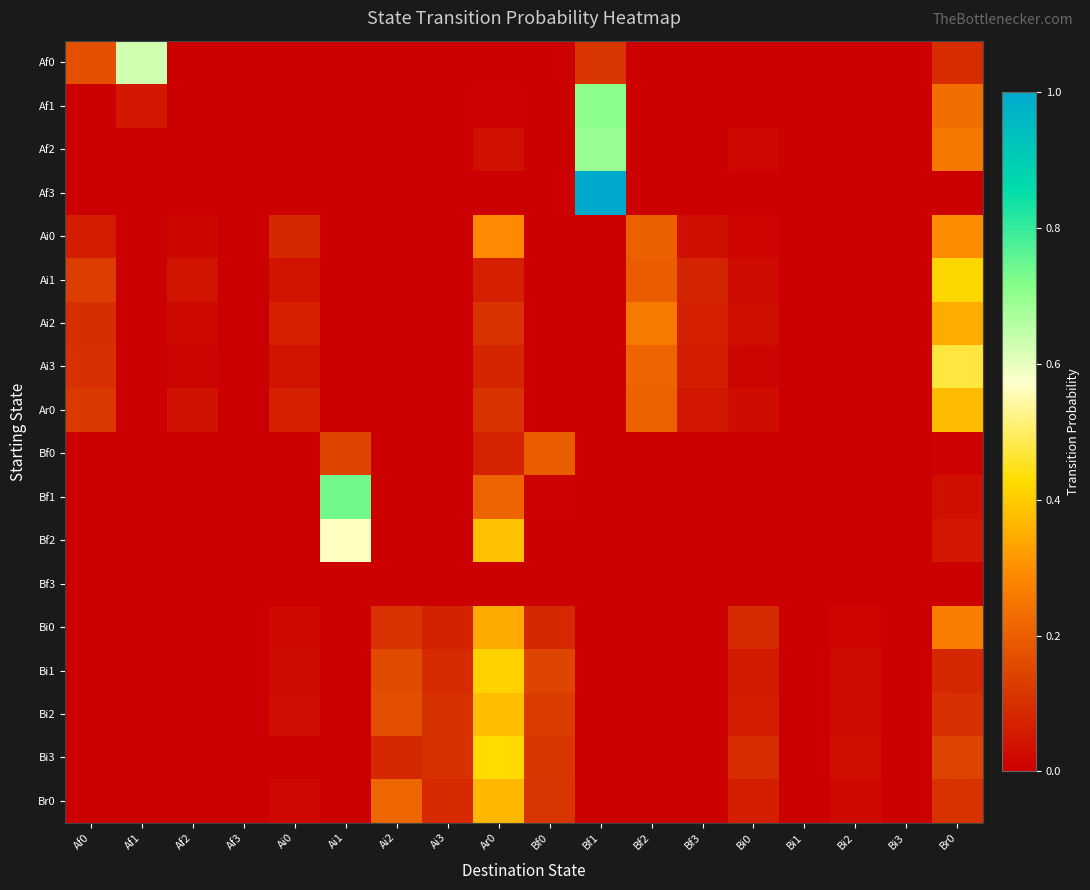

Reading left to right, what are all the values shown in this chart?

Af0: Af0=0.2	Af1=0.6	Af2=0.0	Af3=0.0	Ai0=0.0	Ai1=0.0	Ai2=0.0	Ai3=0.0	Ar0=0.0	Bf0=0.0	Bf1=0.1	Bf2=0.0	Bf3=0.0	Bi0=0.0	Bi1=0.0	Bi2=0.0	Bi3=0.0	Br0=0.1
Af1: Af0=0.0	Af1=0.1	Af2=0.0	Af3=0.0	Ai0=0.0	Ai1=0.0	Ai2=0.0	Ai3=0.0	Ar0=0.0	Bf0=0.0	Bf1=0.7	Bf2=0.0	Bf3=0.0	Bi0=0.0	Bi1=0.0	Bi2=0.0	Bi3=0.0	Br0=0.2
Af2: Af0=0.0	Af1=0.0	Af2=0.0	Af3=0.0	Ai0=0.0	Ai1=0.0	Ai2=0.0	Ai3=0.0	Ar0=0.0	Bf0=0.0	Bf1=0.7	Bf2=0.0	Bf3=0.0	Bi0=0.0	Bi1=0.0	Bi2=0.0	Bi3=0.0	Br0=0.2
Af3: Af0=0.0	Af1=0.0	Af2=0.0	Af3=0.0	Ai0=0.0	Ai1=0.0	Ai2=0.0	Ai3=0.0	Ar0=0.0	Bf0=0.0	Bf1=1.0	Bf2=0.0	Bf3=0.0	Bi0=0.0	Bi1=0.0	Bi2=0.0	Bi3=0.0	Br0=0.0
Ai0: Af0=0.1	Af1=0.0	Af2=0.0	Af3=0.0	Ai0=0.1	Ai1=0.0	Ai2=0.0	Ai3=0.0	Ar0=0.3	Bf0=0.0	Bf1=0.0	Bf2=0.2	Bf3=0.0	Bi0=0.0	Bi1=0.0	Bi2=0.0	Bi3=0.0	Br0=0.3
Ai1: Af0=0.1	Af1=0.0	Af2=0.0	Af3=0.0	Ai0=0.0	Ai1=0.0	Ai2=0.0	Ai3=0.0	Ar0=0.1	Bf0=0.0	Bf1=0.0	Bf2=0.2	Bf3=0.1	Bi0=0.0	Bi1=0.0	Bi2=0.0	Bi3=0.0	Br0=0.4
Ai2: Af0=0.1	Af1=0.0	Af2=0.0	Af3=0.0	Ai0=0.1	Ai1=0.0	Ai2=0.0	Ai3=0.0	Ar0=0.1	Bf0=0.0	Bf1=0.0	Bf2=0.3	Bf3=0.1	Bi0=0.0	Bi1=0.0	Bi2=0.0	Bi3=0.0	Br0=0.3
Ai3: Af0=0.1	Af1=0.0	Af2=0.0	Af3=0.0	Ai0=0.0	Ai1=0.0	Ai2=0.0	Ai3=0.0	Ar0=0.1	Bf0=0.0	Bf1=0.0	Bf2=0.2	Bf3=0.1	Bi0=0.0	Bi1=0.0	Bi2=0.0	Bi3=0.0	Br0=0.5
Ar0: Af0=0.1	Af1=0.0	Af2=0.0	Af3=0.0	Ai0=0.1	Ai1=0.0	Ai2=0.0	Ai3=0.0	Ar0=0.1	Bf0=0.0	Bf1=0.0	Bf2=0.2	Bf3=0.1	Bi0=0.0	Bi1=0.0	Bi2=0.0	Bi3=0.0	Br0=0.4
Bf0: Af0=0.0	Af1=0.0	Af2=0.0	Af3=0.0	Ai0=0.0	Ai1=0.1	Ai2=0.0	Ai3=0.0	Ar0=0.1	Bf0=0.2	Bf1=0.0	Bf2=0.0	Bf3=0.0	Bi0=0.0	Bi1=0.0	Bi2=0.0	Bi3=0.0	Br0=0.0
Bf1: Af0=0.0	Af1=0.0	Af2=0.0	Af3=0.0	Ai0=0.0	Ai1=0.7	Ai2=0.0	Ai3=0.0	Ar0=0.2	Bf0=0.0	Bf1=0.0	Bf2=0.0	Bf3=0.0	Bi0=0.0	Bi1=0.0	Bi2=0.0	Bi3=0.0	Br0=0.0
Bf2: Af0=0.0	Af1=0.0	Af2=0.0	Af3=0.0	Ai0=0.0	Ai1=0.6	Ai2=0.0	Ai3=0.0	Ar0=0.4	Bf0=0.0	Bf1=0.0	Bf2=0.0	Bf3=0.0	Bi0=0.0	Bi1=0.0	Bi2=0.0	Bi3=0.0	Br0=0.1
Bf3: Af0=0.0	Af1=0.0	Af2=0.0	Af3=0.0	Ai0=0.0	Ai1=0.0	Ai2=0.0	Ai3=0.0	Ar0=0.0	Bf0=0.0	Bf1=0.0	Bf2=0.0	Bf3=0.0	Bi0=0.0	Bi1=0.0	Bi2=0.0	Bi3=0.0	Br0=0.0
Bi0: Af0=0.0	Af1=0.0	Af2=0.0	Af3=0.0	Ai0=0.0	Ai1=0.0	Ai2=0.1	Ai3=0.1	Ar0=0.3	Bf0=0.1	Bf1=0.0	Bf2=0.0	Bf3=0.0	Bi0=0.1	Bi1=0.0	Bi2=0.0	Bi3=0.0	Br0=0.3
Bi1: Af0=0.0	Af1=0.0	Af2=0.0	Af3=0.0	Ai0=0.0	Ai1=0.0	Ai2=0.2	Ai3=0.1	Ar0=0.4	Bf0=0.1	Bf1=0.0	Bf2=0.0	Bf3=0.0	Bi0=0.1	Bi1=0.0	Bi2=0.0	Bi3=0.0	Br0=0.1
Bi2: Af0=0.0	Af1=0.0	Af2=0.0	Af3=0.0	Ai0=0.0	Ai1=0.0	Ai2=0.2	Ai3=0.1	Ar0=0.4	Bf0=0.1	Bf1=0.0	Bf2=0.0	Bf3=0.0	Bi0=0.1	Bi1=0.0	Bi2=0.0	Bi3=0.0	Br0=0.1
Bi3: Af0=0.0	Af1=0.0	Af2=0.0	Af3=0.0	Ai0=0.0	Ai1=0.0	Ai2=0.1	Ai3=0.1	Ar0=0.4	Bf0=0.1	Bf1=0.0	Bf2=0.0	Bf3=0.0	Bi0=0.1	Bi1=0.0	Bi2=0.0	Bi3=0.0	Br0=0.1
Br0: Af0=0.0	Af1=0.0	Af2=0.0	Af3=0.0	Ai0=0.0	Ai1=0.0	Ai2=0.2	Ai3=0.1	Ar0=0.4	Bf0=0.1	Bf1=0.0	Bf2=0.0	Bf3=0.0	Bi0=0.1	Bi1=0.0	Bi2=0.0	Bi3=0.0	Br0=0.1